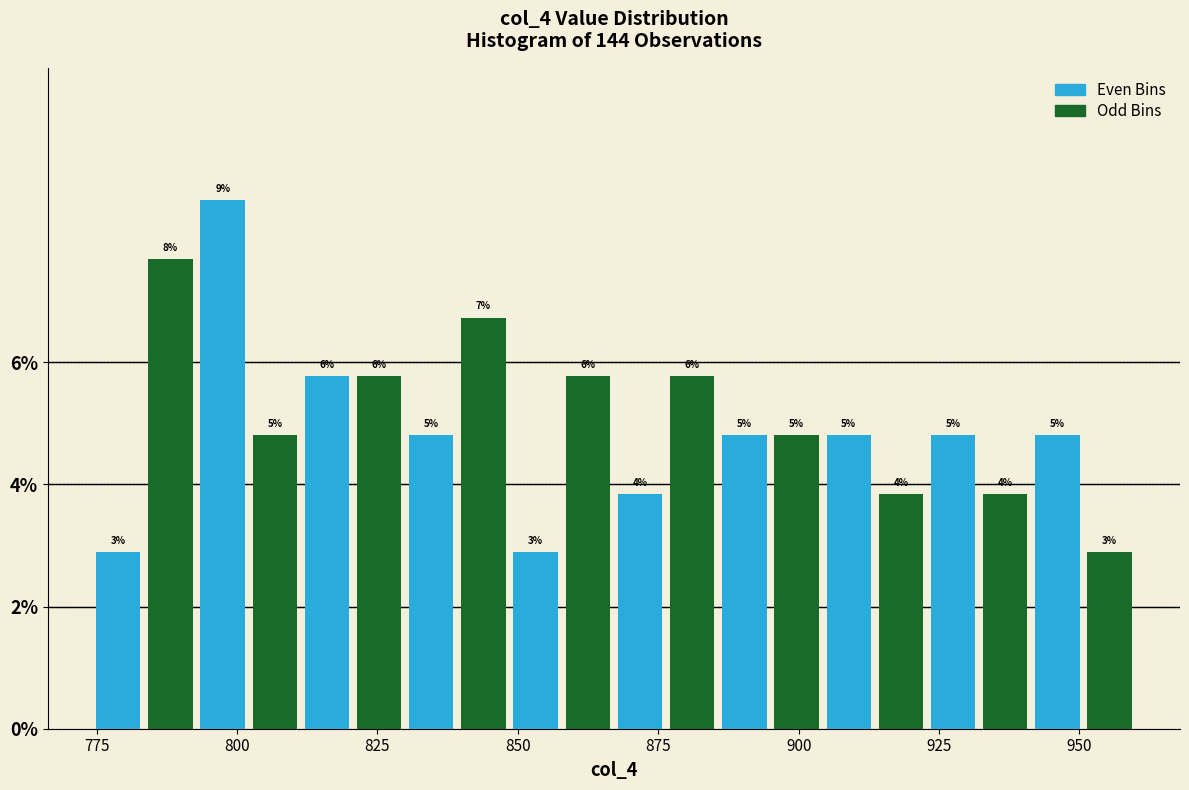

Read against the x-axis, roughly where is the centre of the tallest bar?

795